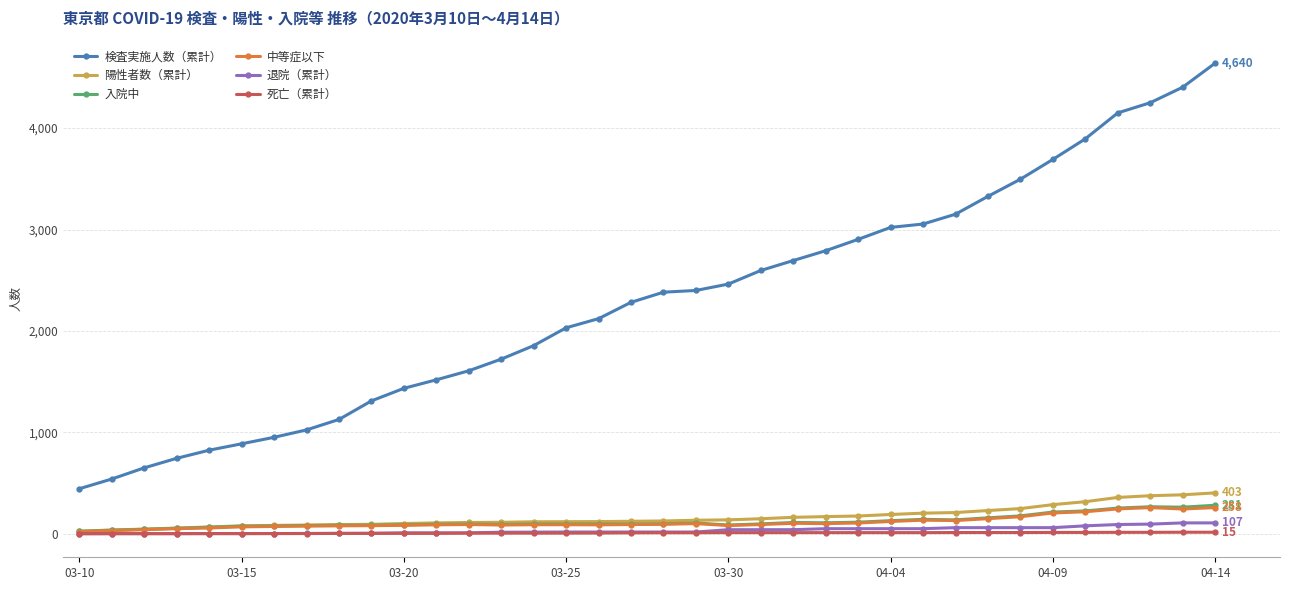

Does the chart have visible grid lines?

Yes